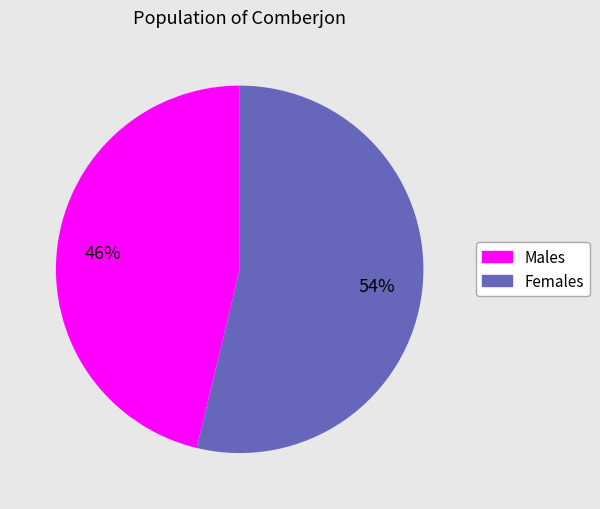

To the nearest percent, what is the difference between the largest and smallest slice percentages?

8%